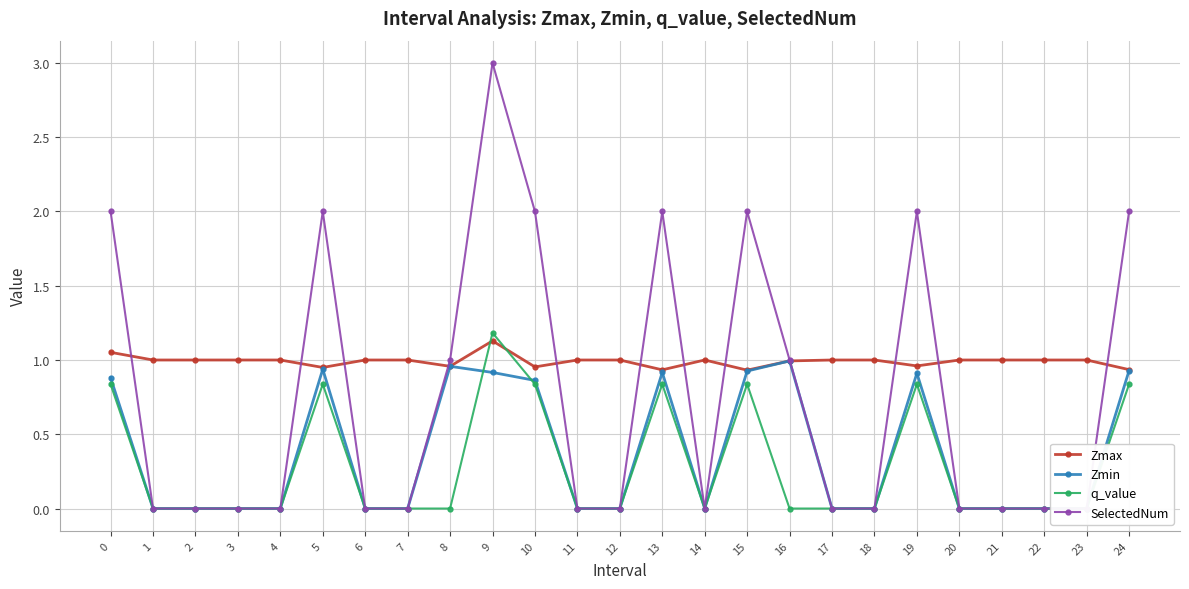

What is the difference between the second highest and second lowest values in the q_value series?

0.8